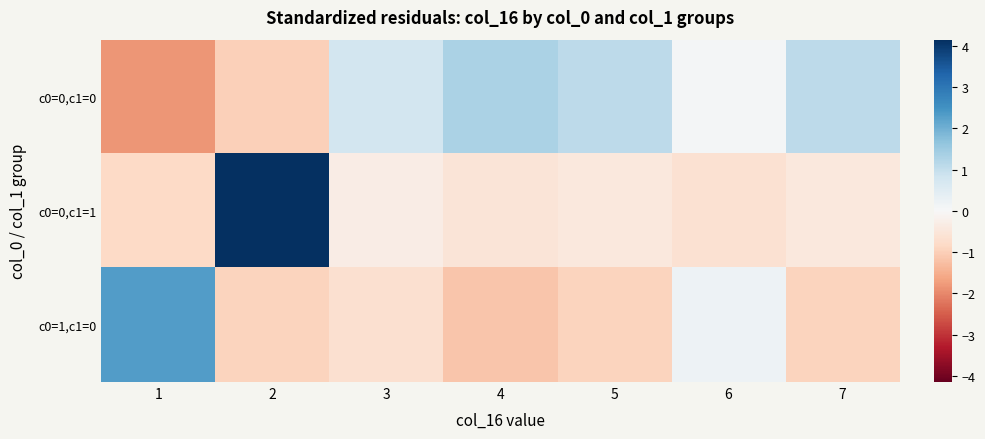

Between 5 and 2, which is larger?

5